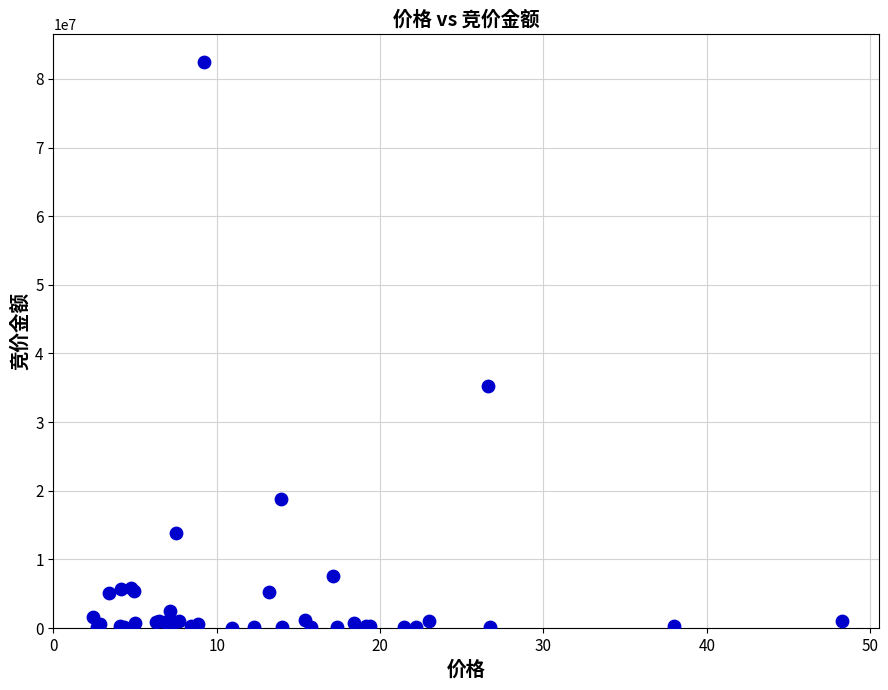

What Y value in the scatter plot is closest to 41248926?

35217990